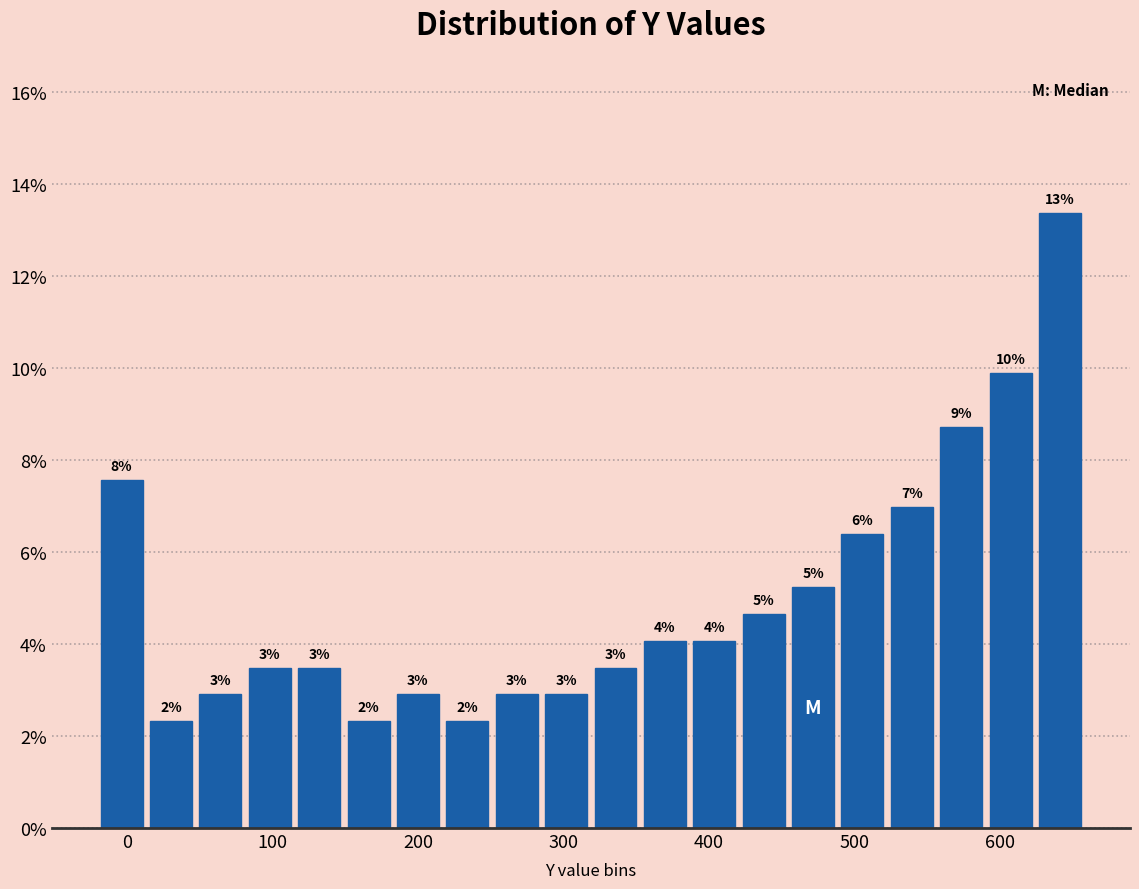

Around what value on the x-axis is the tallest bar? Give the approximate position of its centre, as read against the axis.

640